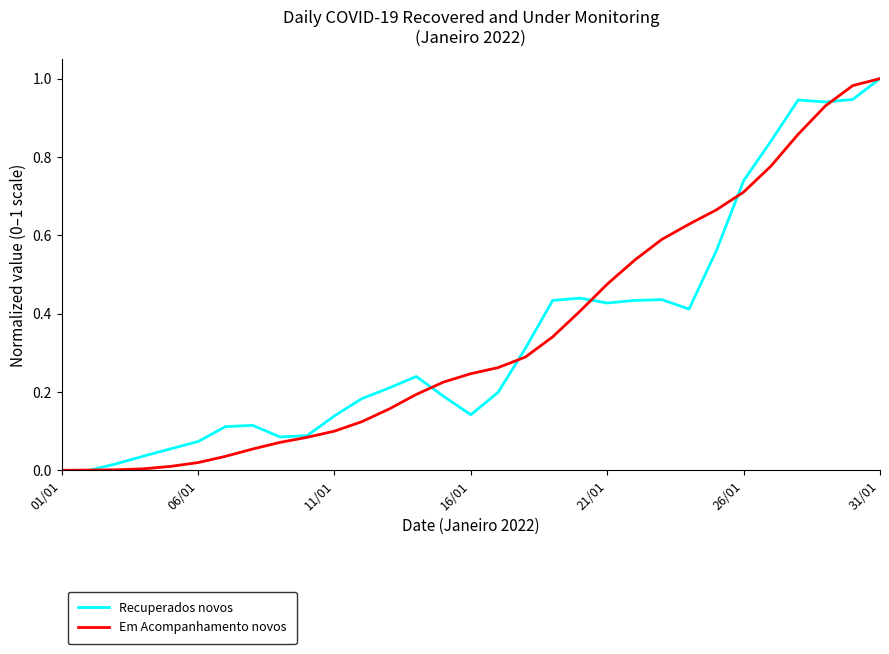

Does the chart display data point markers on the line(s)?

No